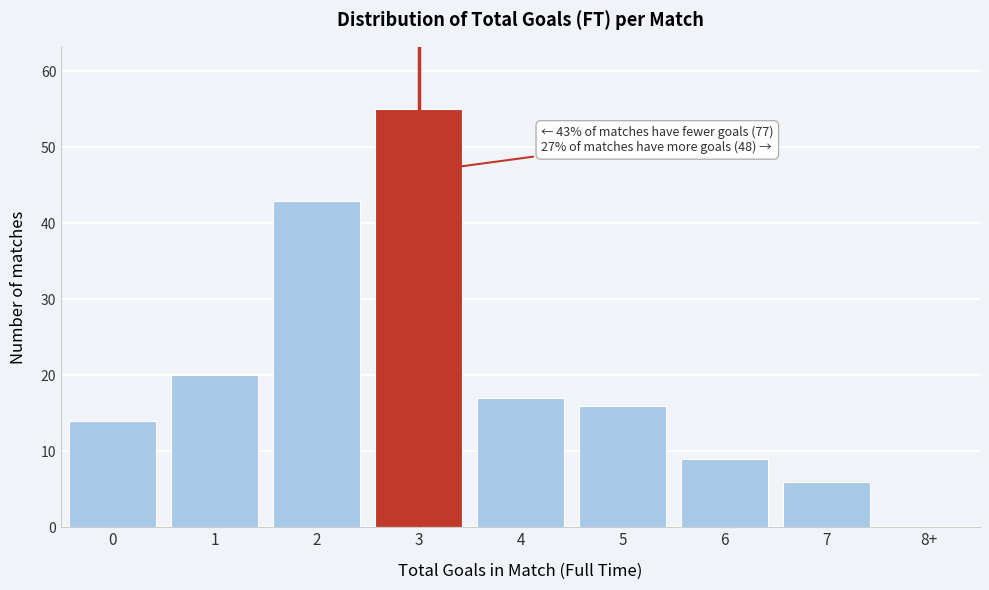

Reading left to right, transcribe all the data shown in this chart.

0=14	1=20	2=43	3=55	4=17	5=16	6=9	7=6	8+=0